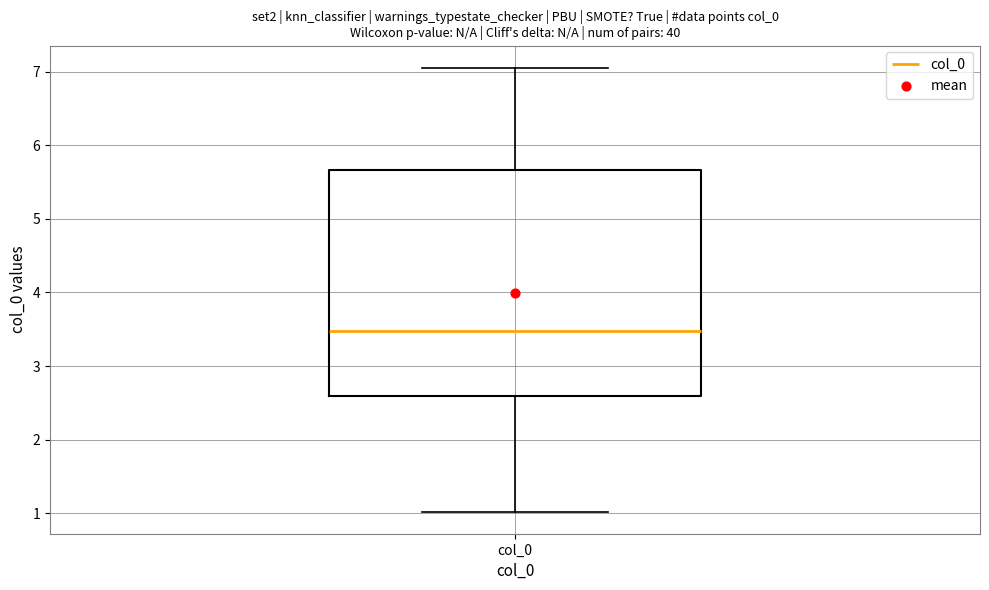

Transcribe this box plot: give where the median line is, the range the box spans, and where the two whiskers end, as read against the y-axis. The values are not printed on the chart, so give them approximately, as read against the axis.

median 3.5, box 2.6 to 5.7, whiskers 1.0 to 7.1